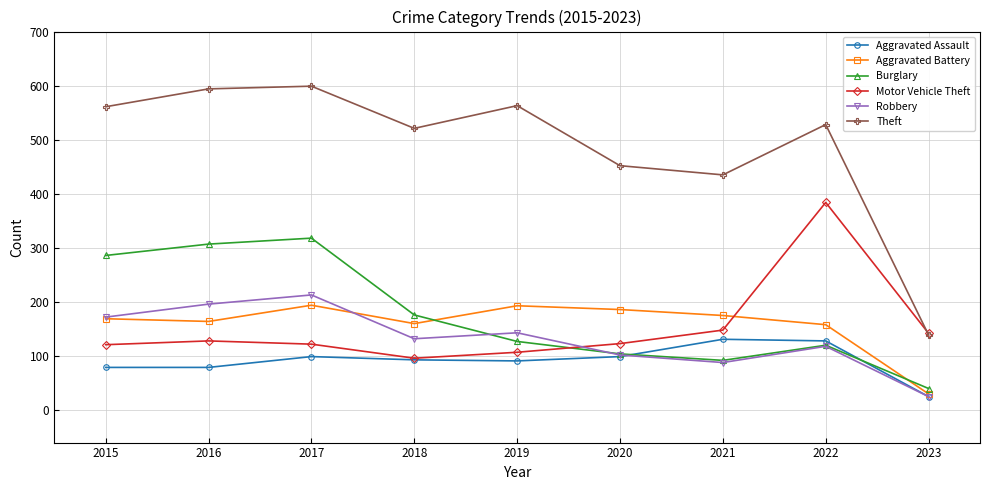

What is the spread (max minus min) of values at 2019?

472